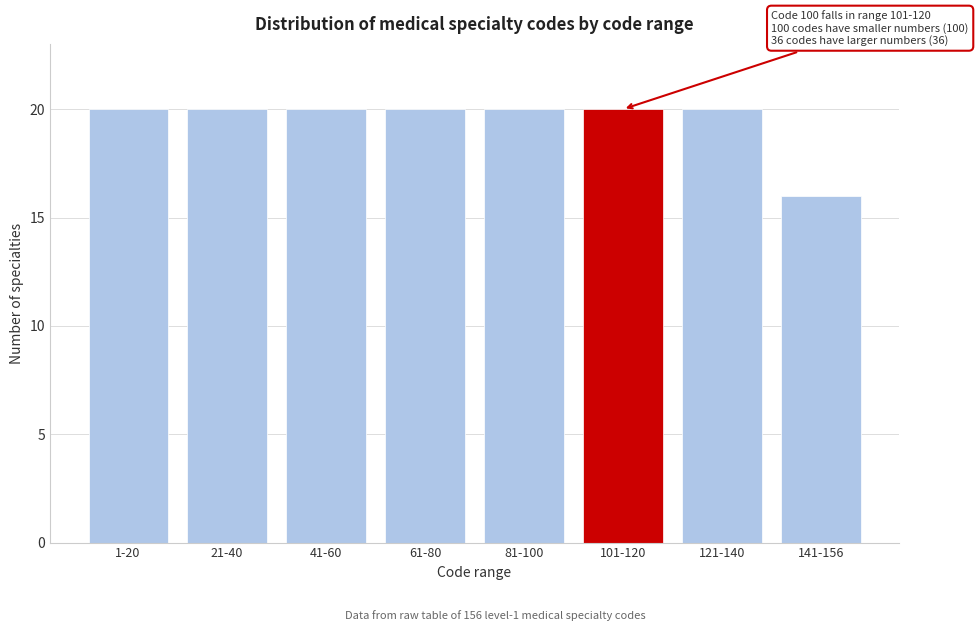

Reading left to right, transcribe all the data shown in this chart.

1-20=20	21-40=20	41-60=20	61-80=20	81-100=20	101-120=20	121-140=20	141-156=16